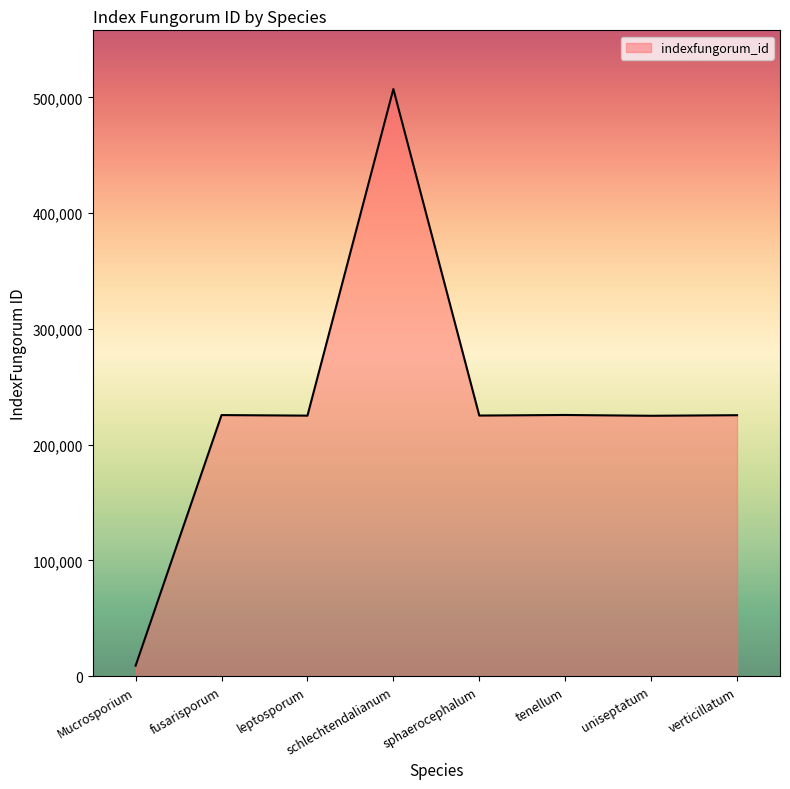

The value at sphaerocephalum is 225162. True or false?

True